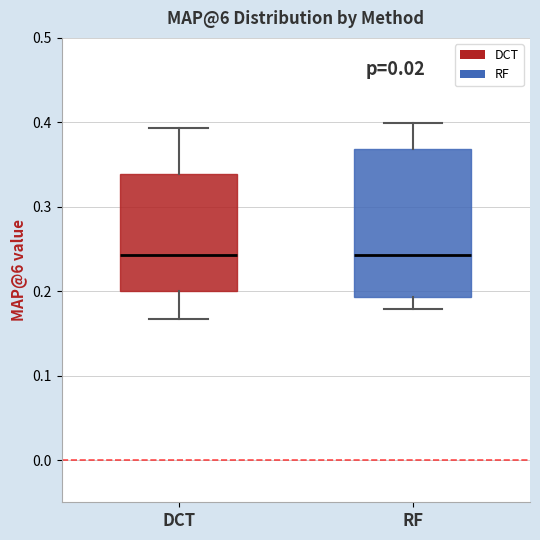

Where does the upper whisker of the box for RF end on the y-axis? The values are not printed on the chart, so give them approximately, as read against the axis.

0.40